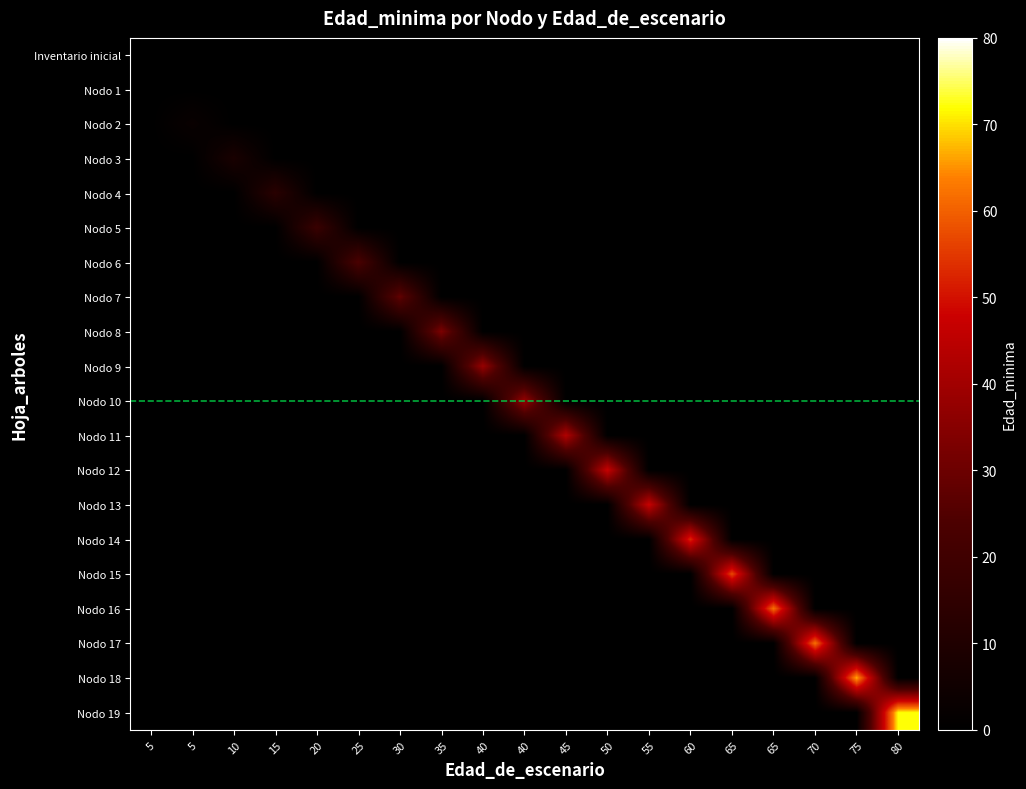

Rank the series at 60 from highest to lowest value.

Nodo 14, Inventario inicial, Nodo 1, Nodo 2, Nodo 3, Nodo 4, Nodo 5, Nodo 6, Nodo 7, Nodo 8, Nodo 9, Nodo 10, Nodo 11, Nodo 12, Nodo 13, Nodo 15, Nodo 16, Nodo 17, Nodo 18, Nodo 19